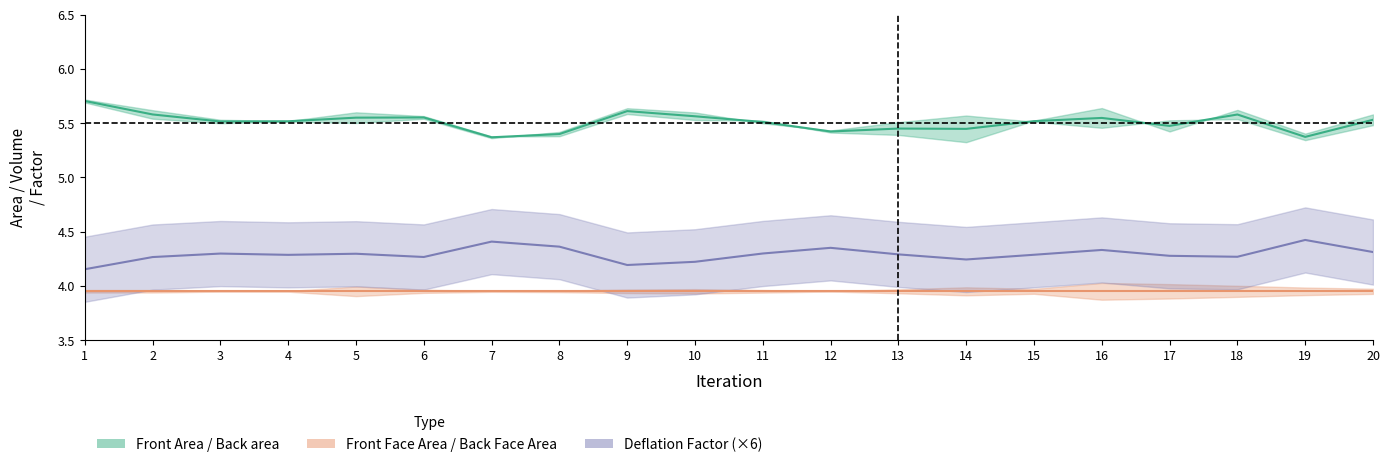

True or false: Back area and Back Face Area cross at least once.

False